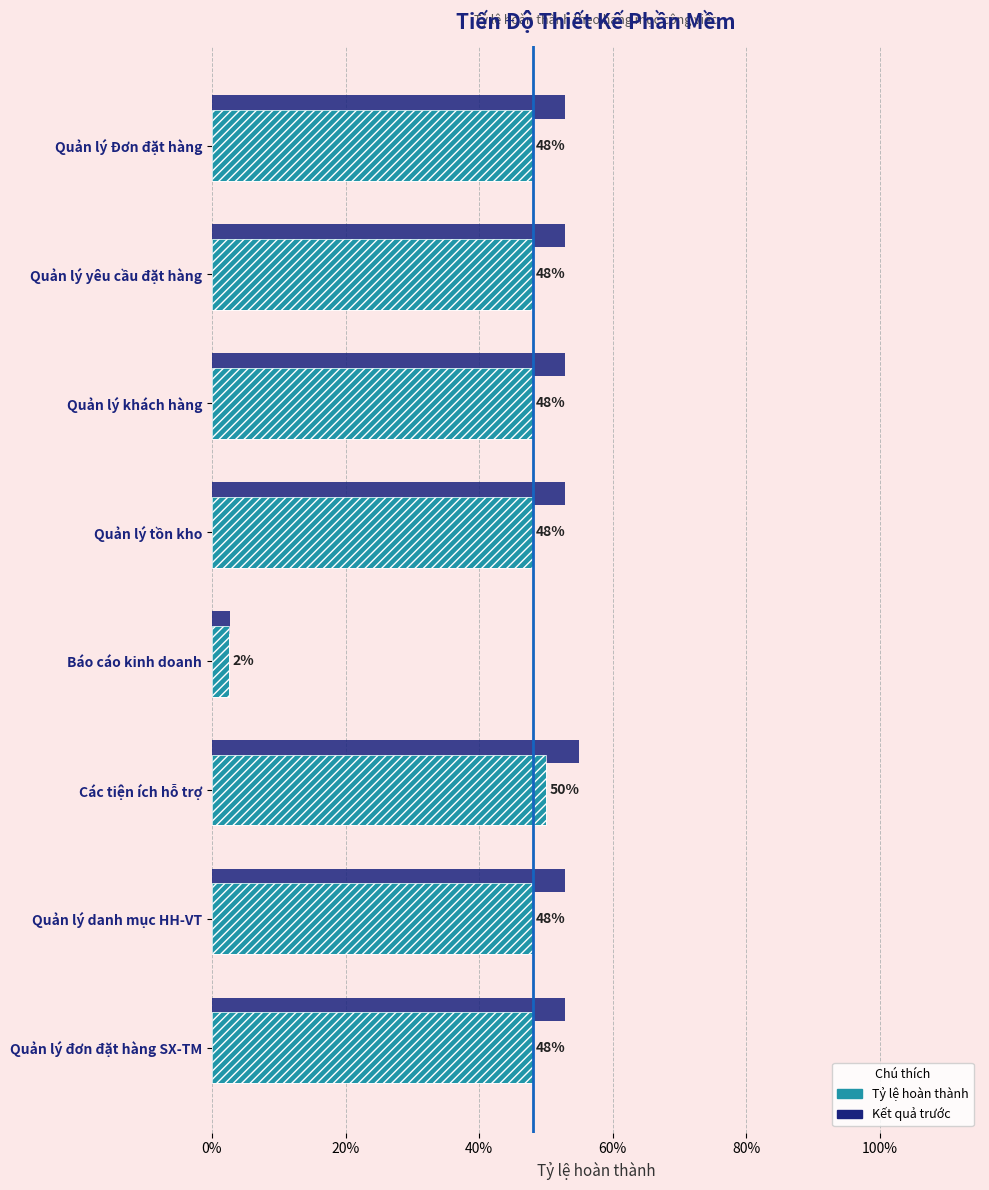

Is the value of Kết quả trước at Quản lý Đơn đặt hàng greater than the value of Tỷ lệ hoàn thành at Quản lý khách hàng?

Yes